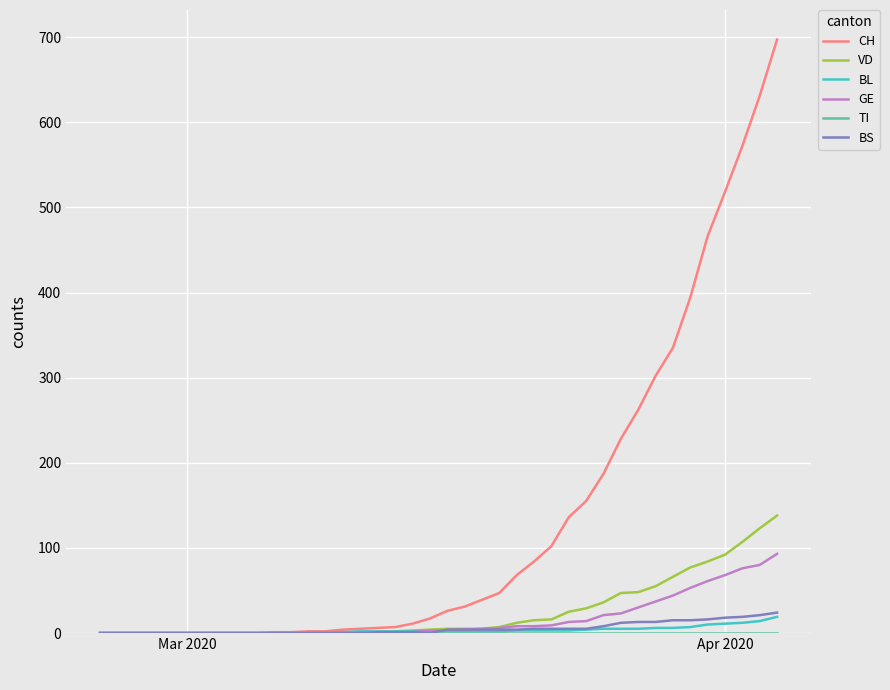

What is the sum of all BS values?

217